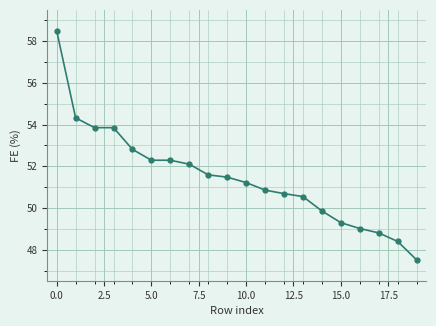

What is the smallest value displayed?

47.5